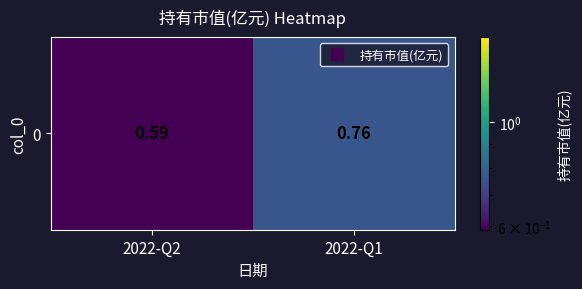

Rank the categories by value from highest to lowest.

2022-Q1, 2022-Q2